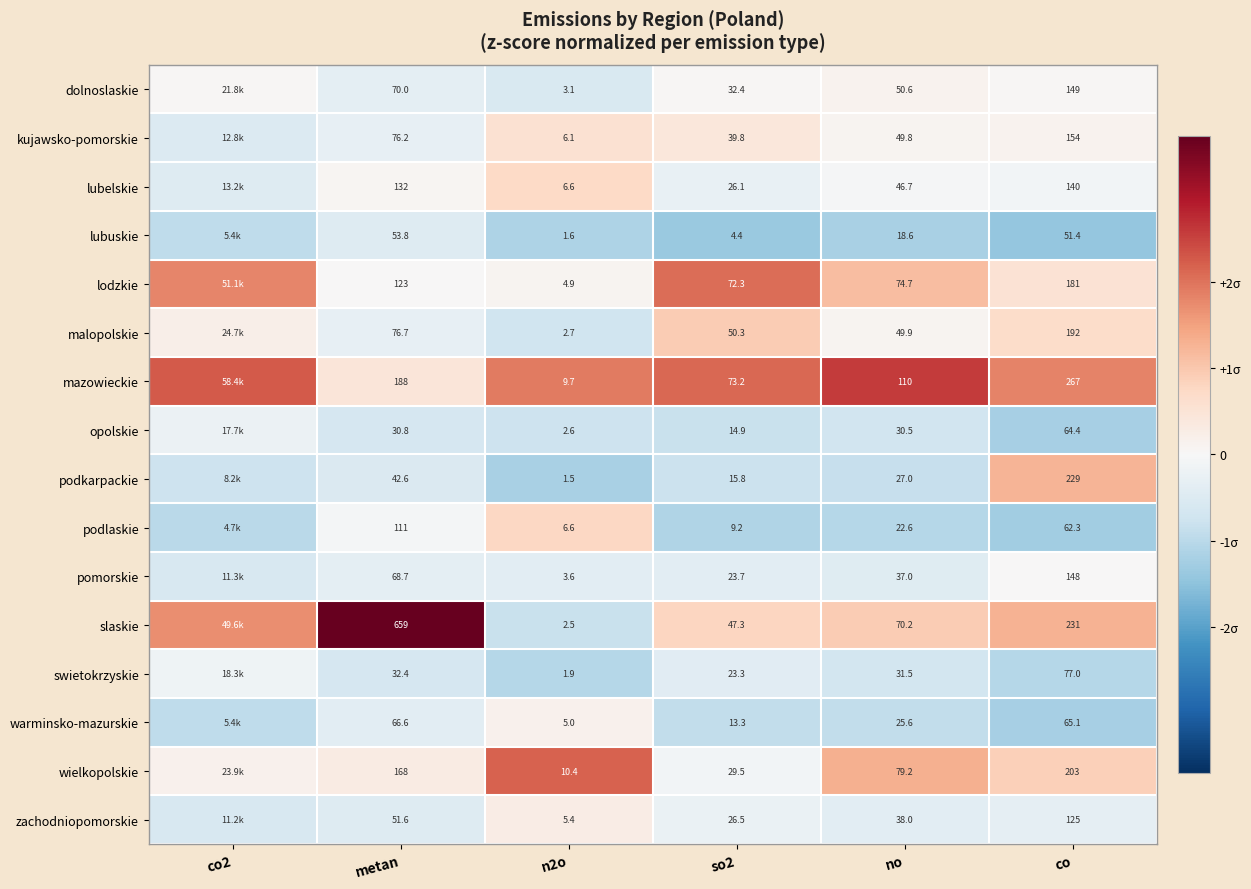

At co, list the series in order from smallest to largest.

lubuskie, podlaskie, opolskie, warminsko-mazurskie, swietokrzyskie, zachodniopomorskie, lubelskie, pomorskie, dolnoslaskie, kujawsko-pomorskie, lodzkie, malopolskie, wielkopolskie, podkarpackie, slaskie, mazowieckie